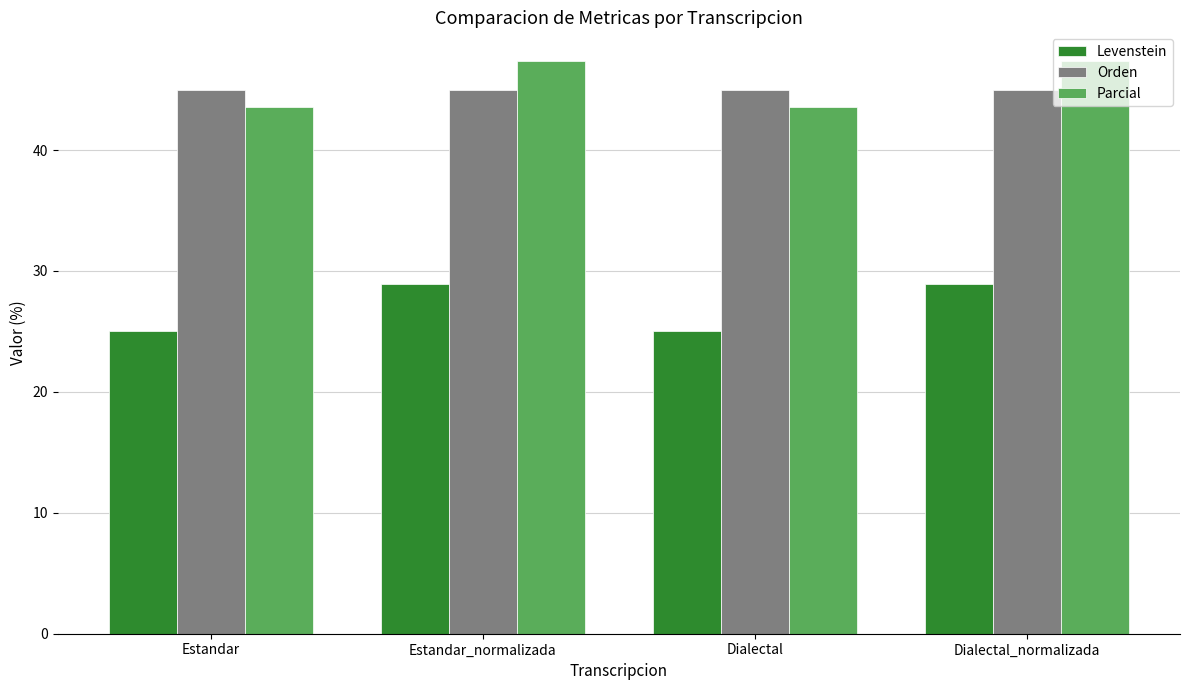

Reading left to right, what are all the values shown in this chart?

Levenstein: 25.0	28.9	25.0	28.9
Orden: 44.9	44.9	44.9	44.9
Parcial: 43.5	47.4	43.5	47.4